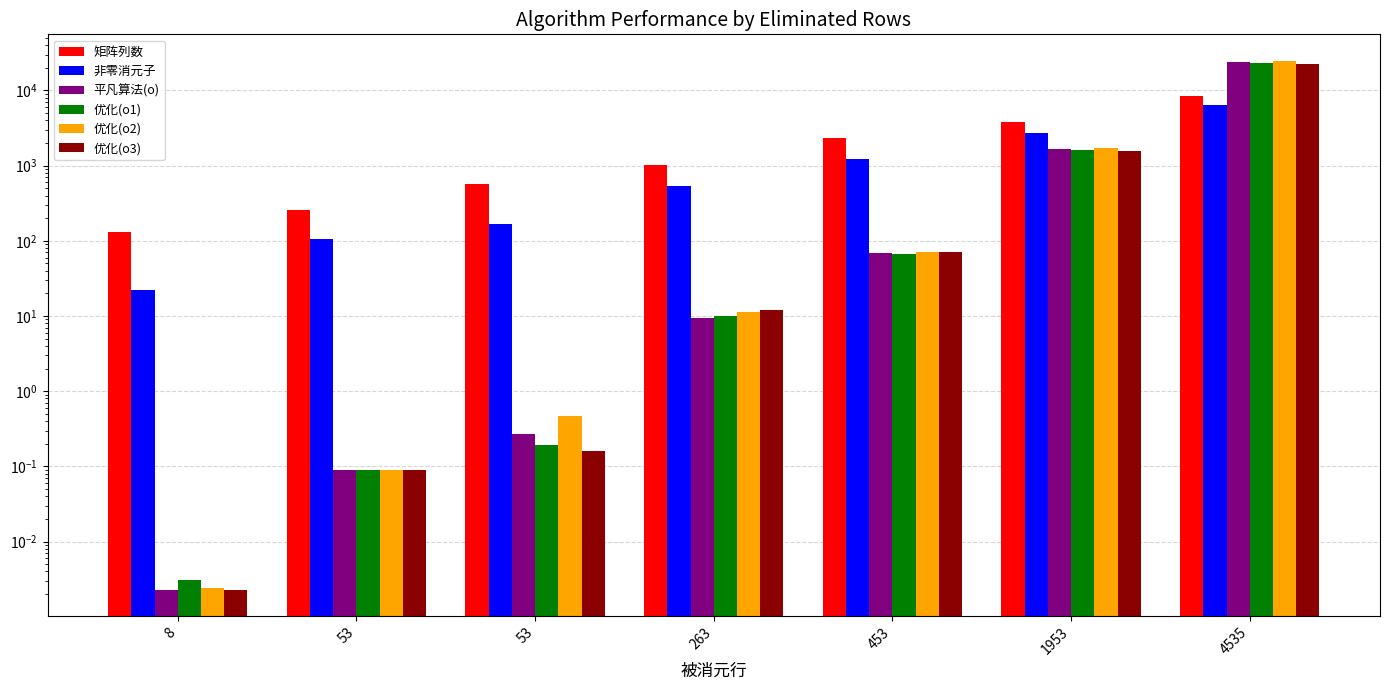

What is the sum of the 矩阵列数 values at 263 and 4535?

9410.0